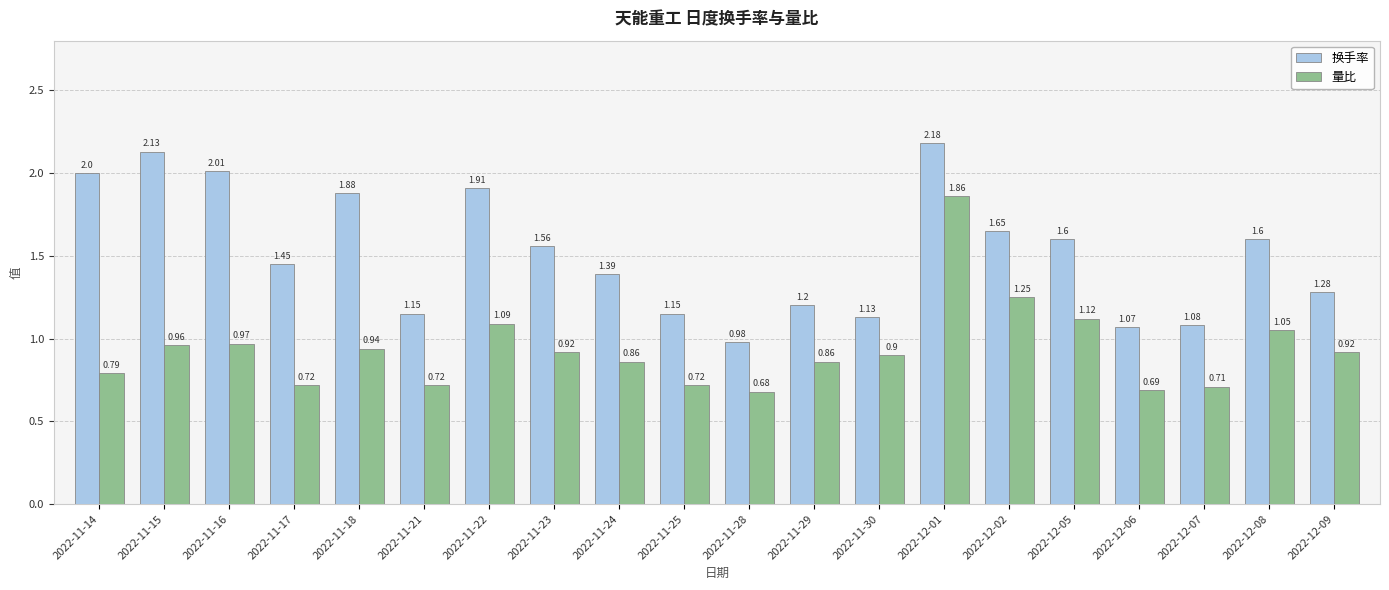

How many bars are there in each group?

2